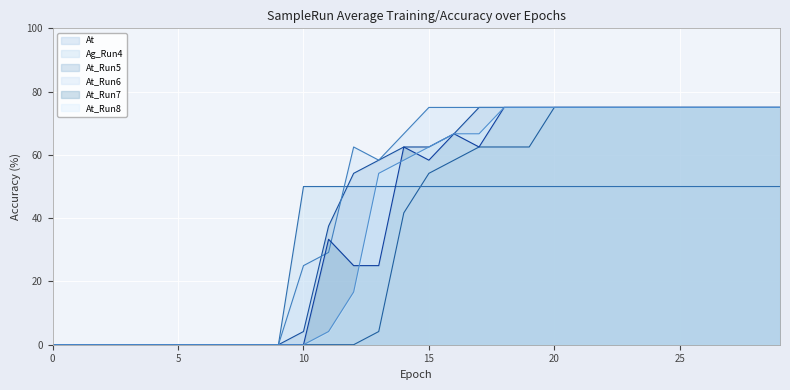

List the labels in order of At_Run6 value, largest first.

15, 16, 17, 18, 19, 20, 21, 22, 23, 24, 25, 26, 27, 28, 29, 14, 12, 13, 11, 10, 0, 1, 2, 3, 4, 5, 6, 7, 8, 9